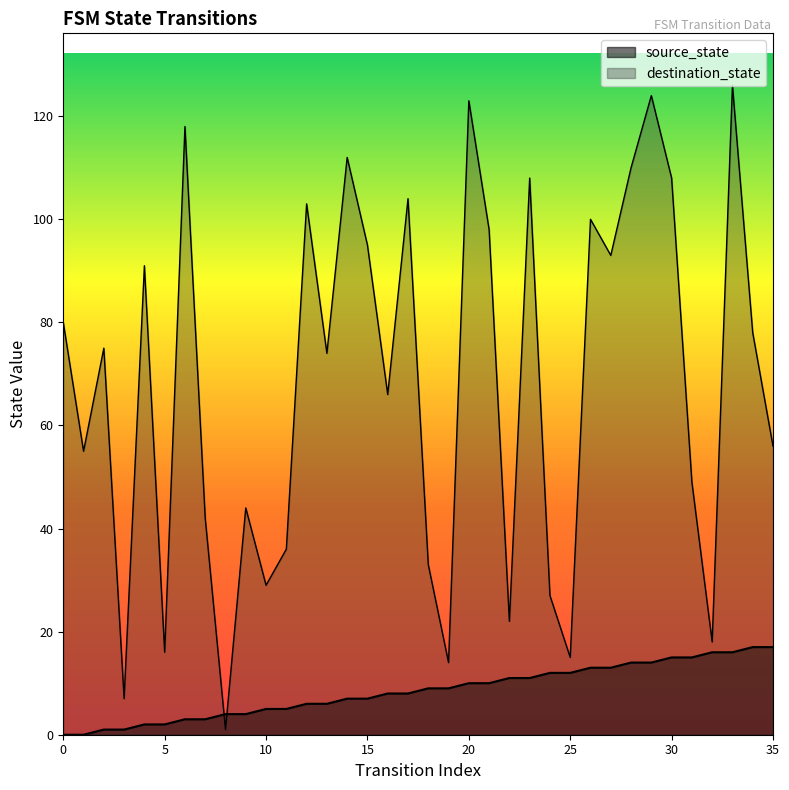

The source_state series shows 4 at 8. True or false?

True